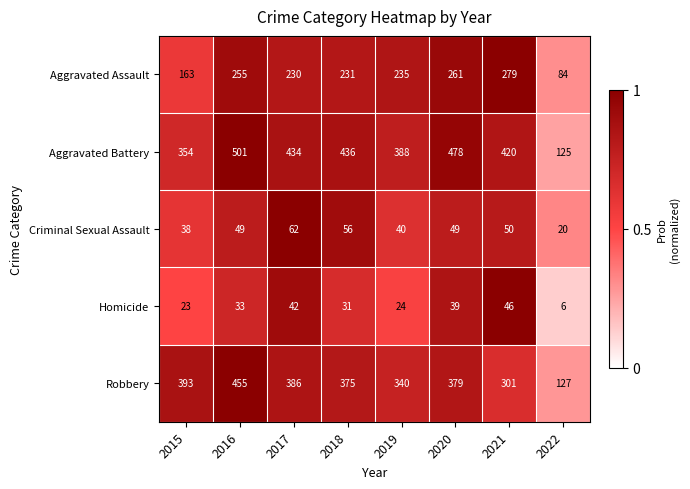

What is the approximate value of Criminal Sexual Assault at 2017, to the nearest 10?

60